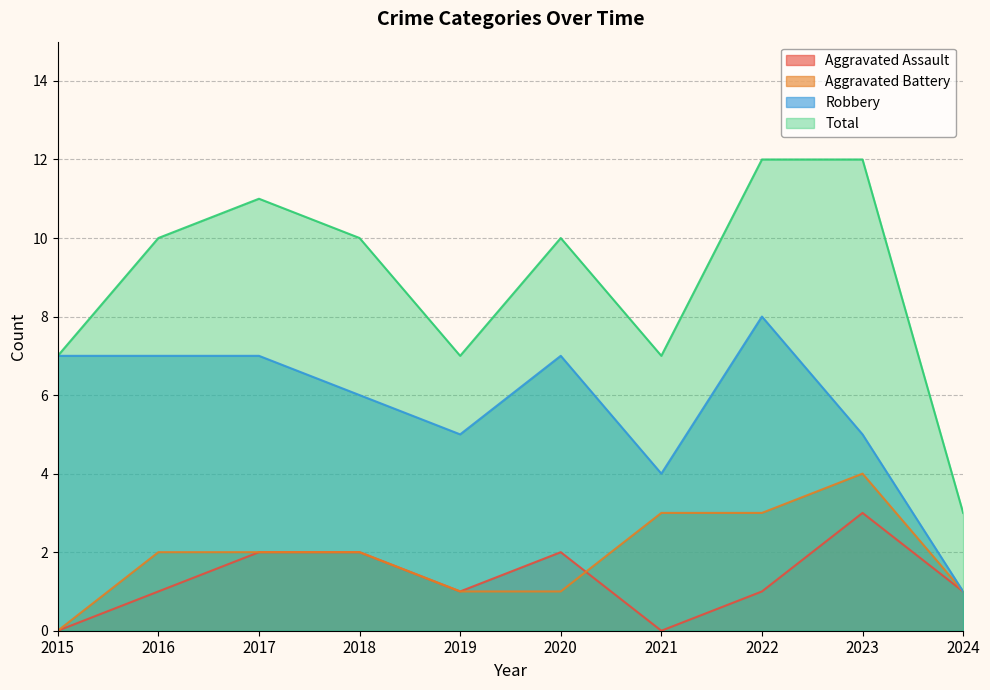

Which series has the largest total across all categories?

Total